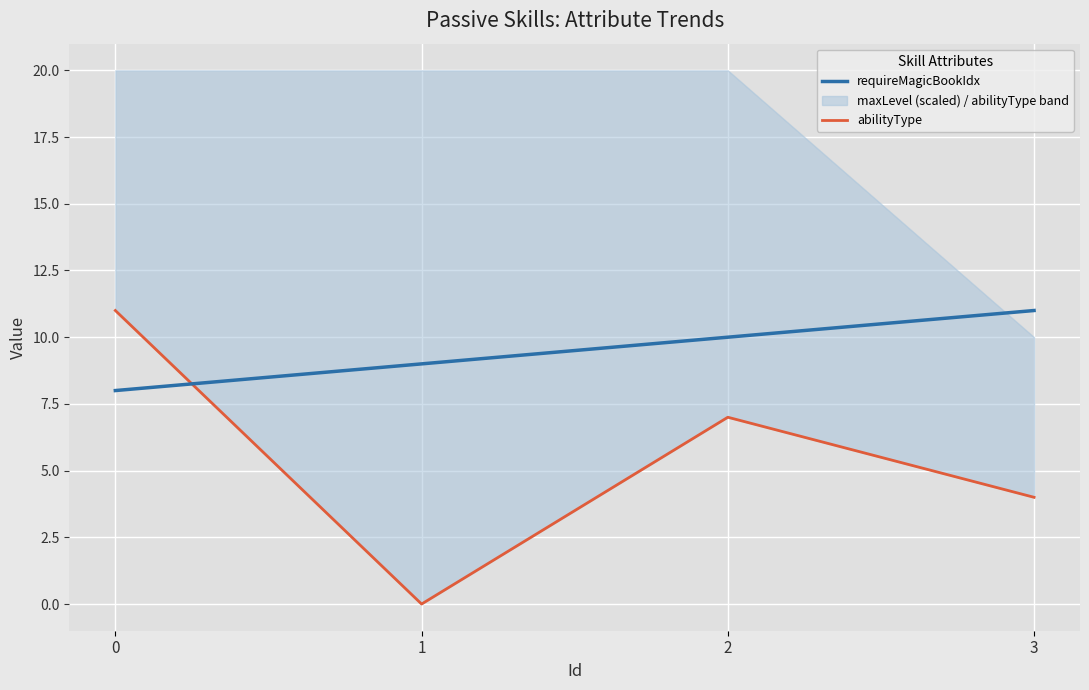

How many values in the abilityType series are below 7?

2